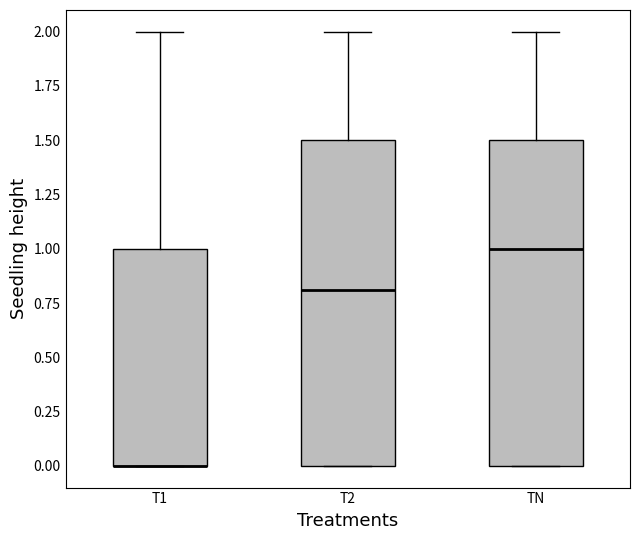

Where is the upper edge of the box for T1 on the y-axis? The values are not printed on the chart, so give them approximately, as read against the axis.

1.0